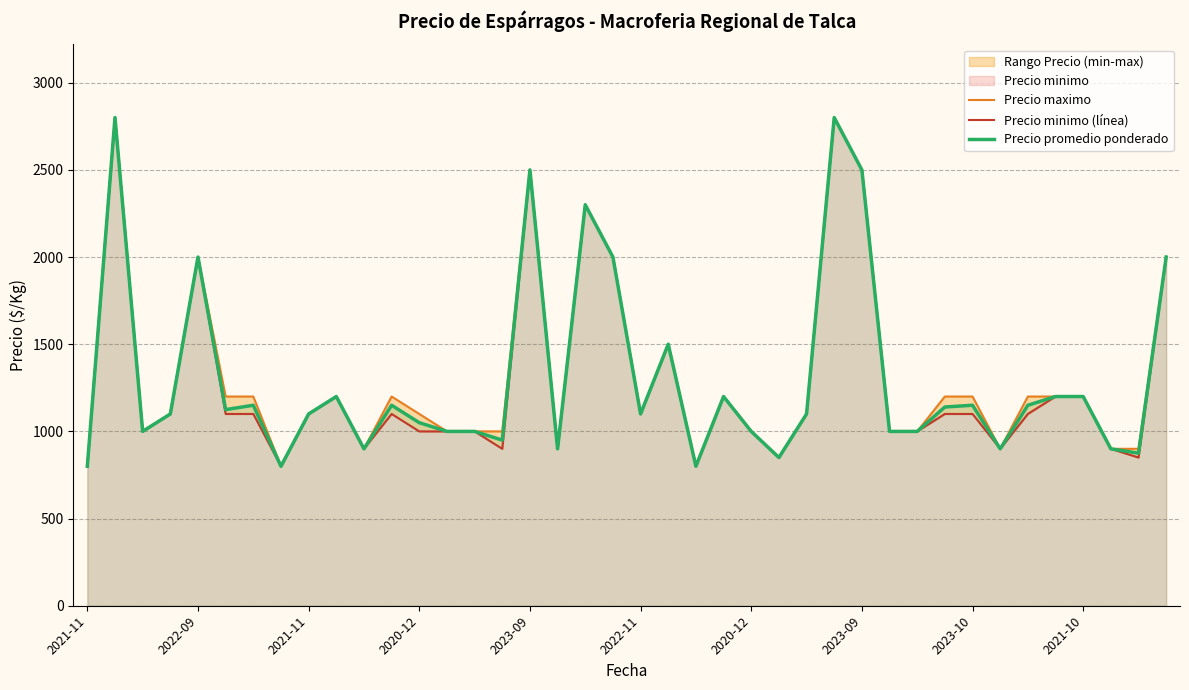

True or false: Precio minimo (línea) and Precio promedio ponderado cross at least once.

False